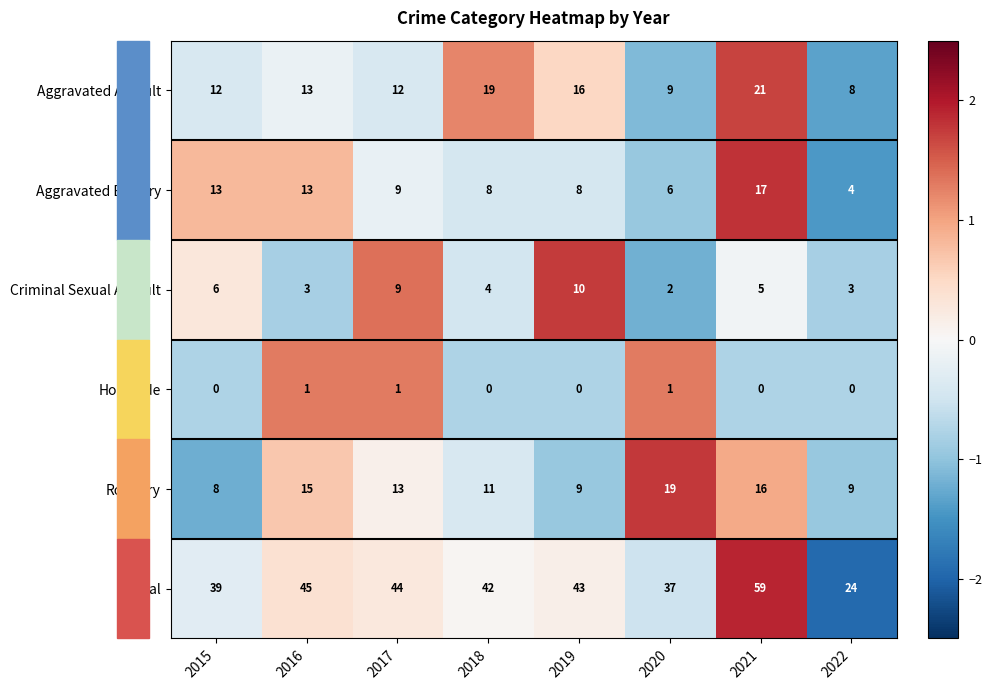

Which series has the largest range (max minus min)?

Total